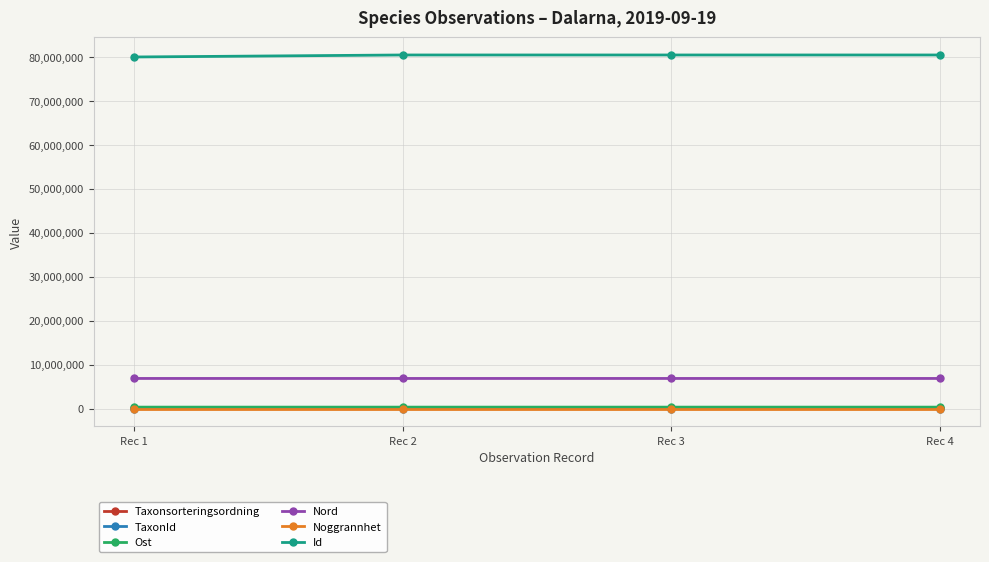

How many interior local valleys does the Ost series have?

1